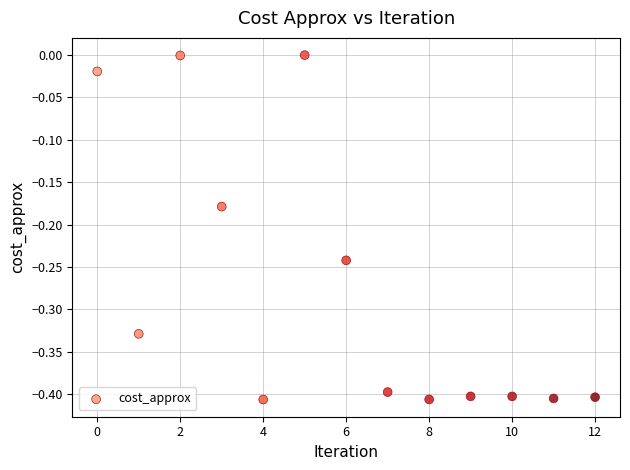

What is the range of Y values (max minus min)?

0.4